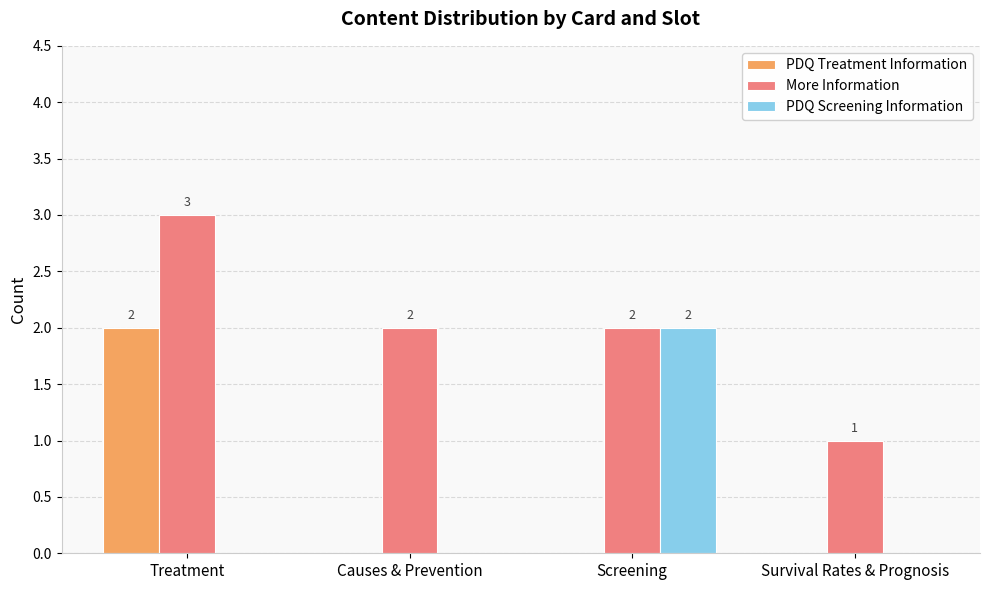

The PDQ Treatment Information series shows 1 at Survival Rates & Prognosis. True or false?

False